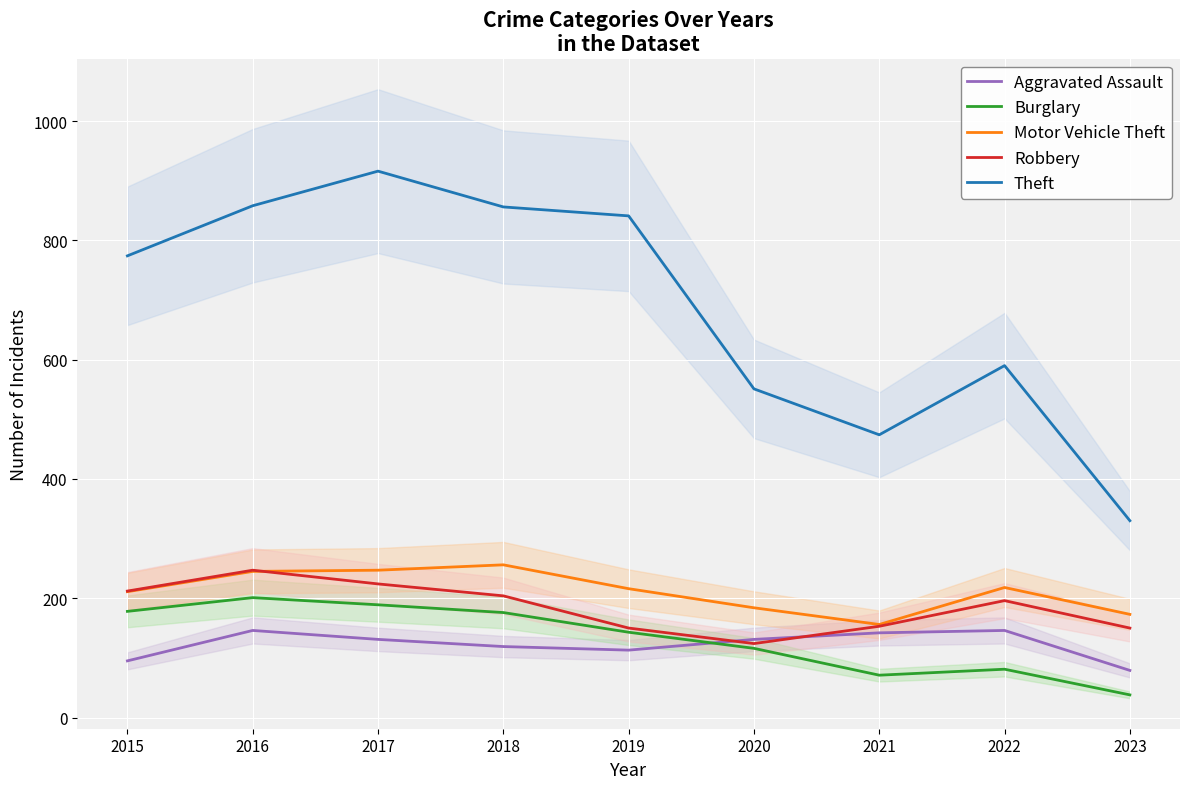

Reading left to right, transcribe all the data shown in this chart.

Aggravated Assault: 95	146	131	119	113	131	142	146	79
Burglary: 178	201	189	176	143	116	71	81	38
Motor Vehicle Theft: 211	245	247	256	216	184	156	218	173
Robbery: 212	247	224	204	150	124	153	196	150
Theft: 774	858	916	856	841	551	474	590	330